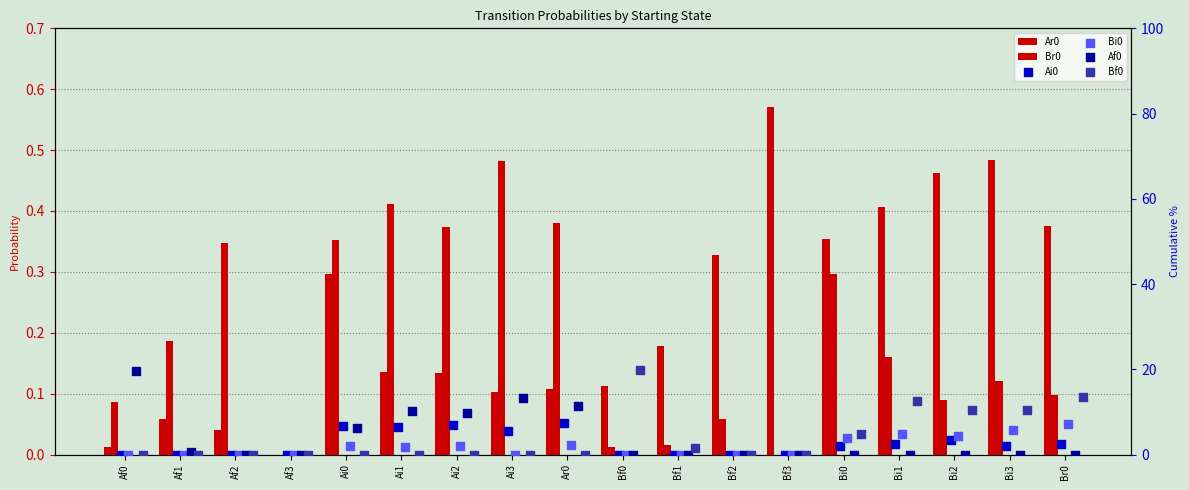

Which series has the largest Y range (max minus min)?

Bf0